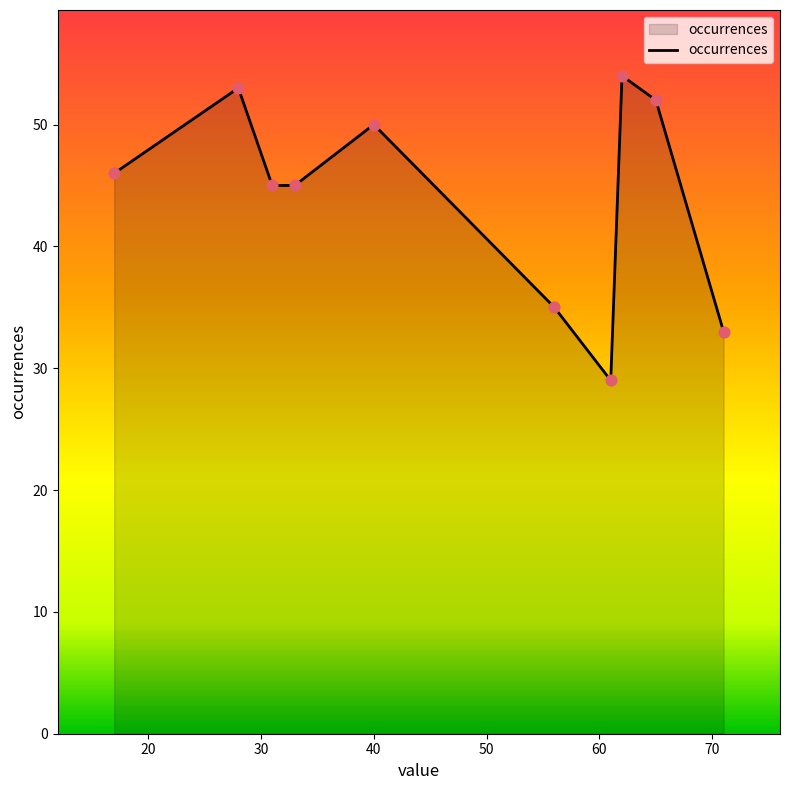

What is the maximum value shown in the chart?

54